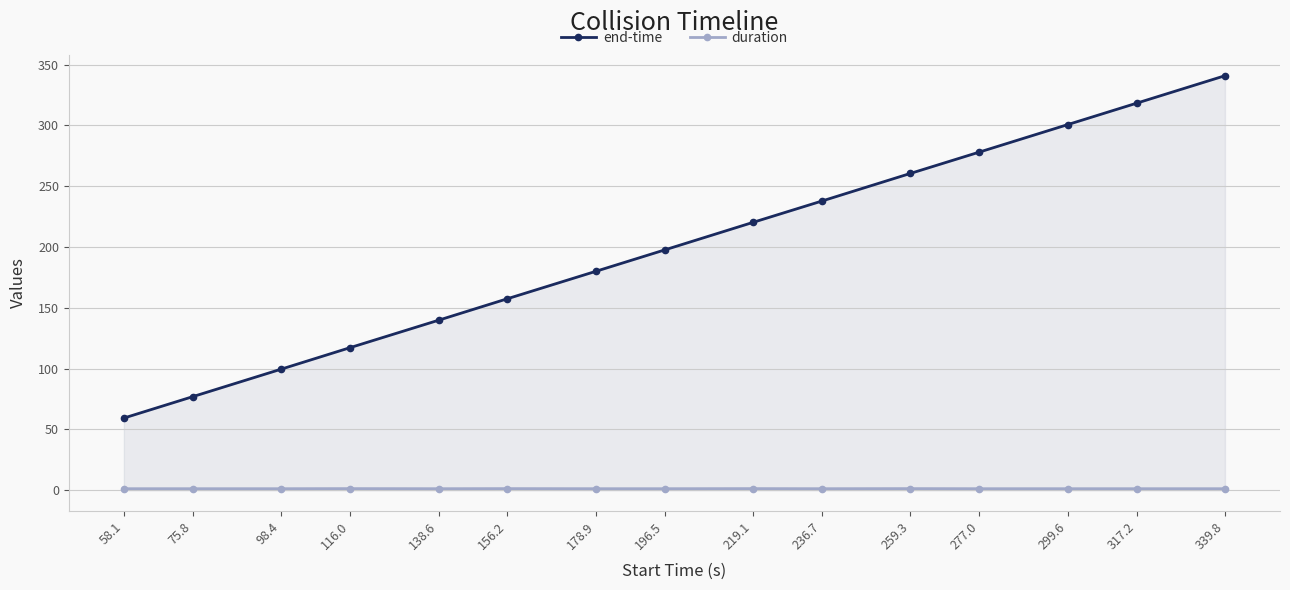

What is the smallest value displayed?

1.1